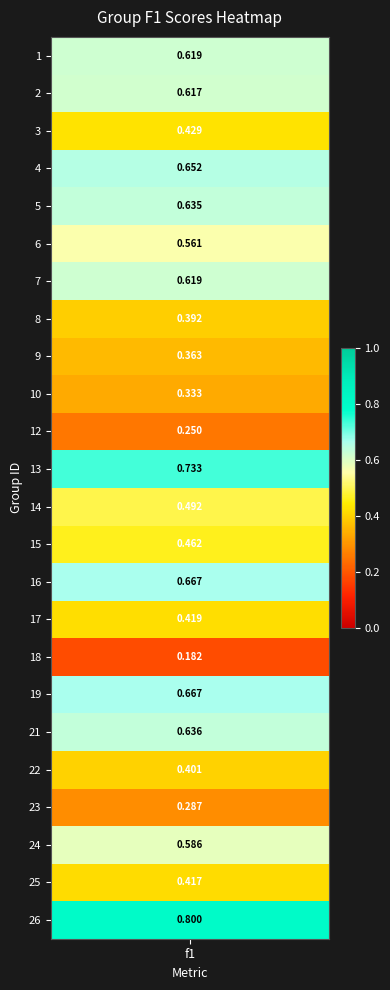

What is the sum of the values at 8 and 21?

1.0